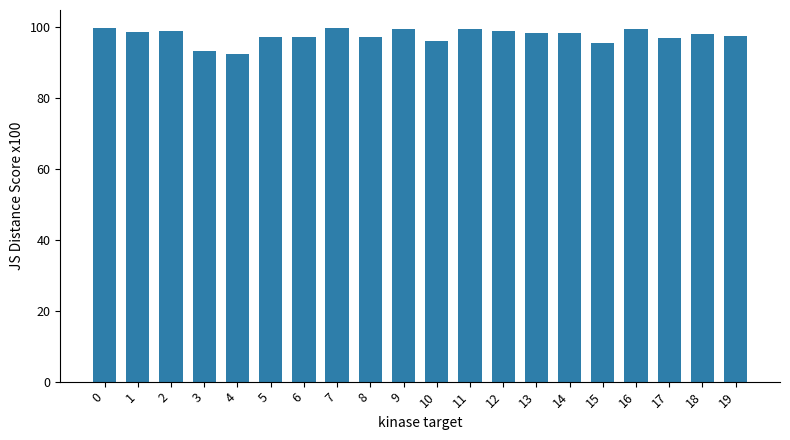

What is the sum of the values at 9 and 1?

198.0